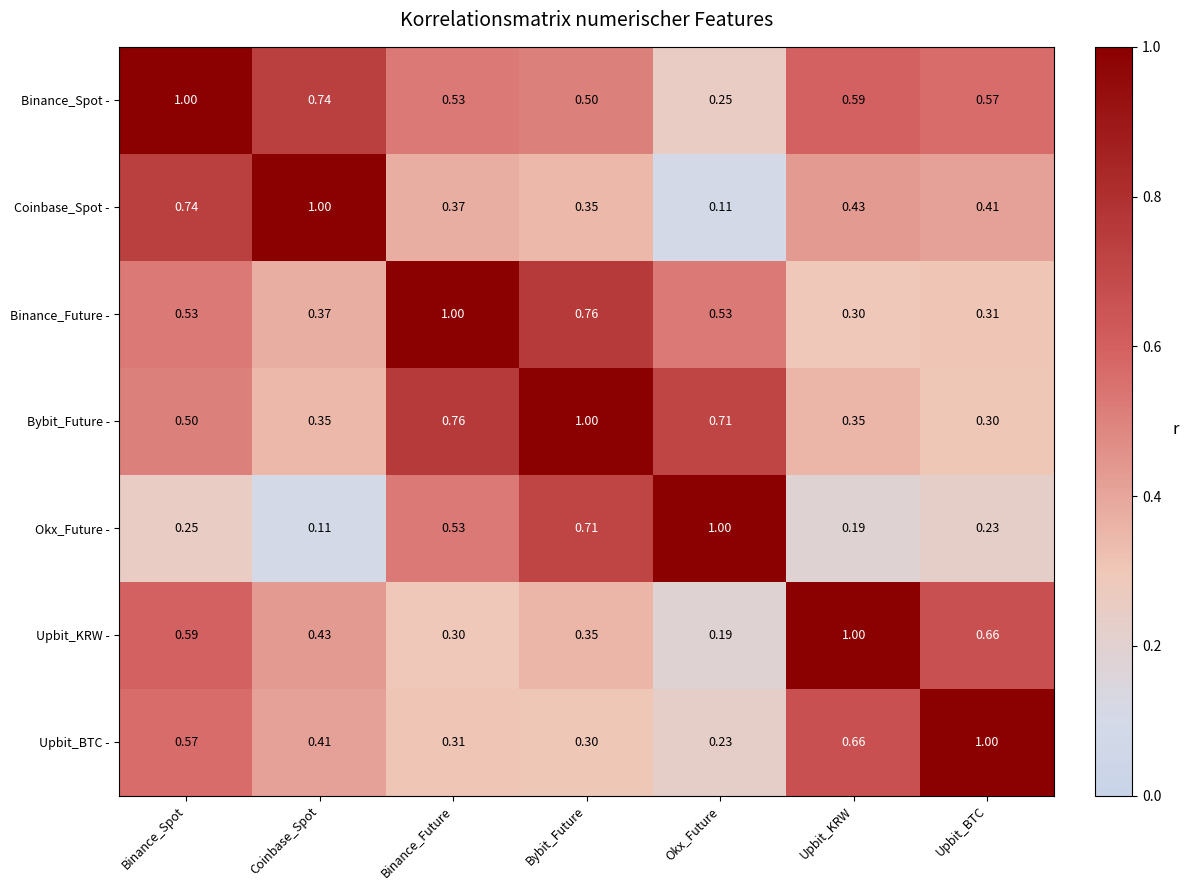

How many series are shown in this chart?

7